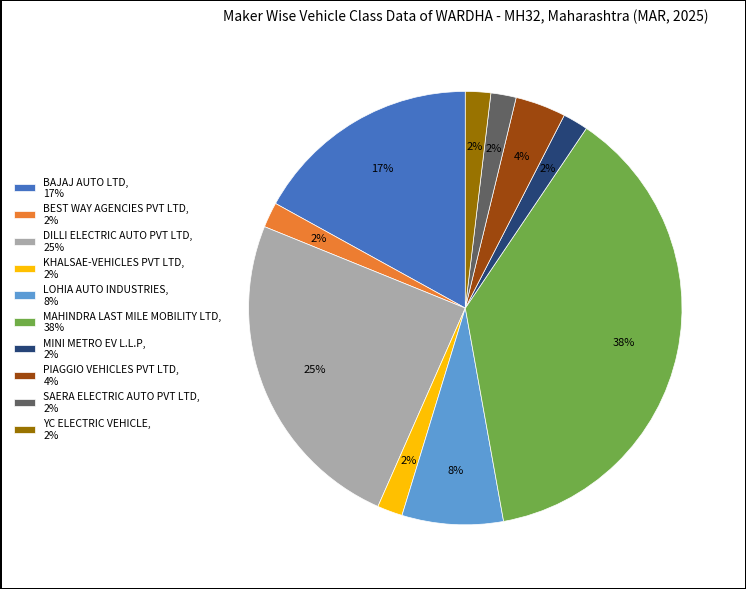

To the nearest percent, what portion does MINI METRO EV L.L.P, 2% represent?

2%